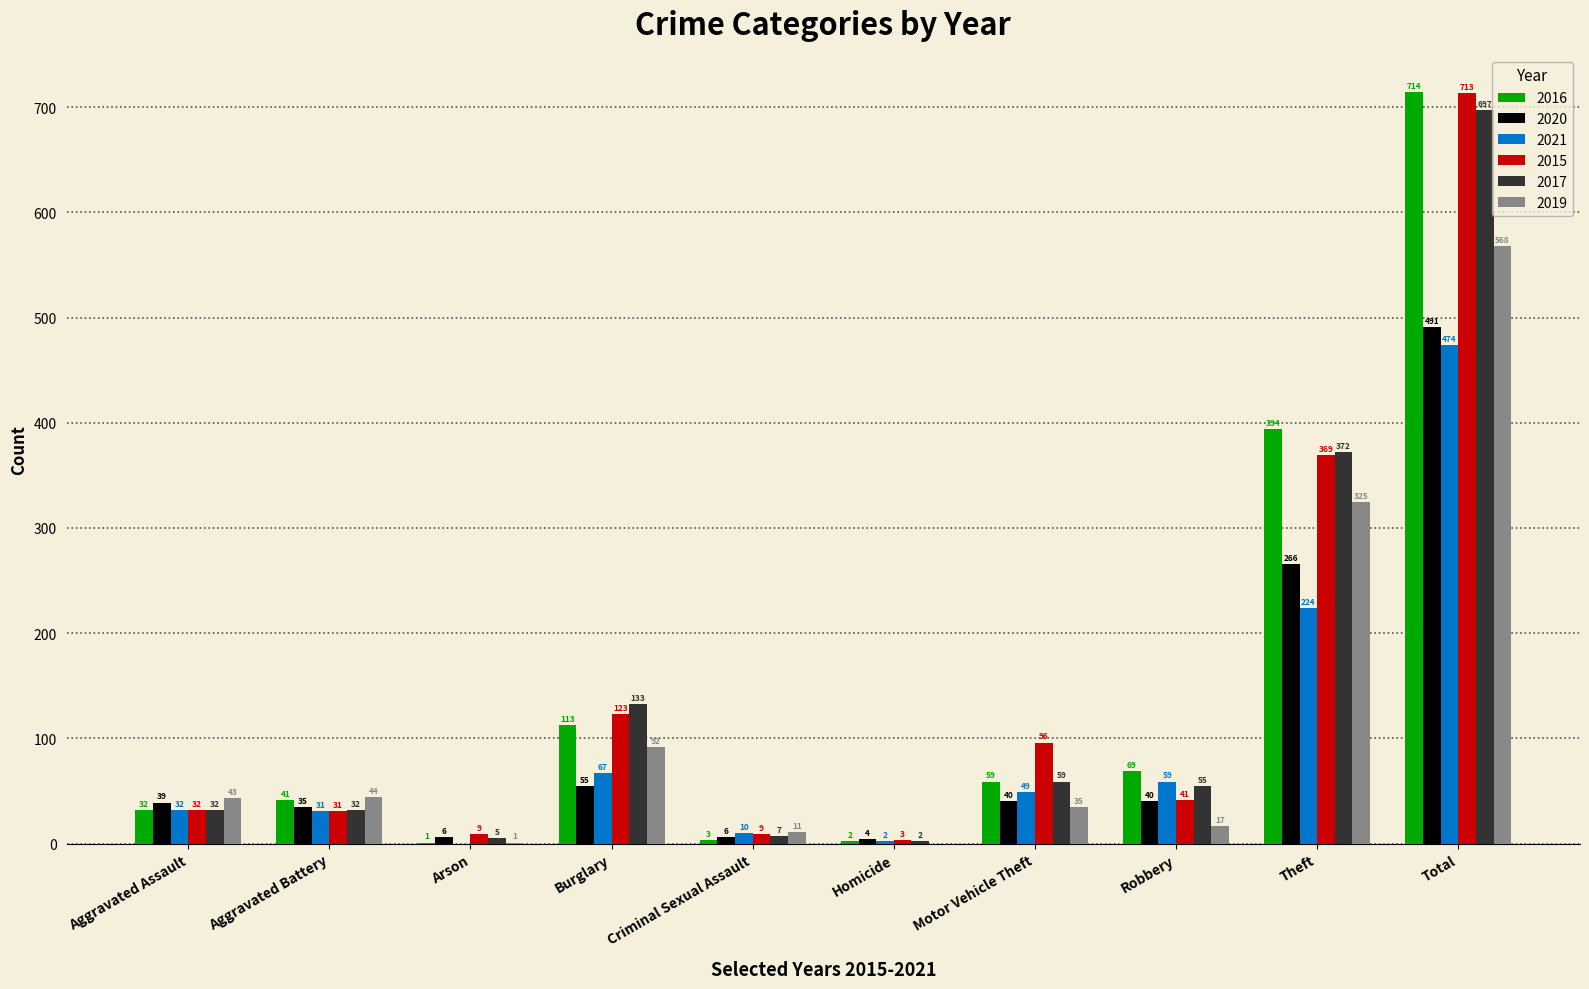

What are all the series names shown in the legend?

2016, 2020, 2021, 2015, 2017, 2019